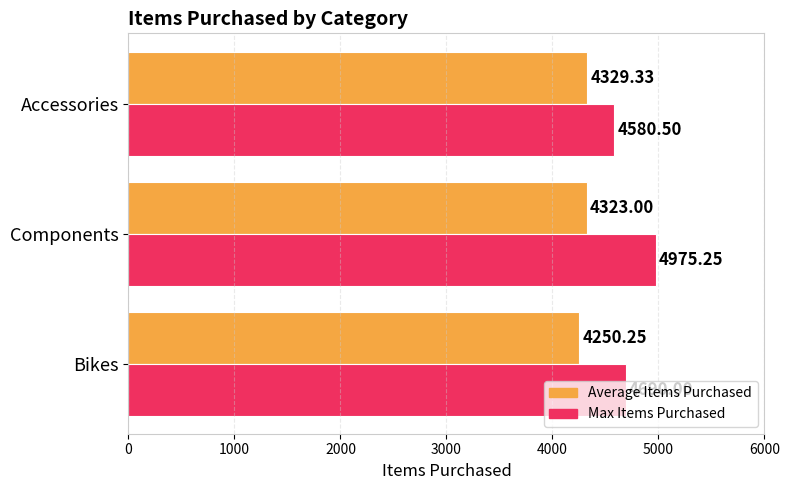

At how many categories does at least one series exceed 4489?

3